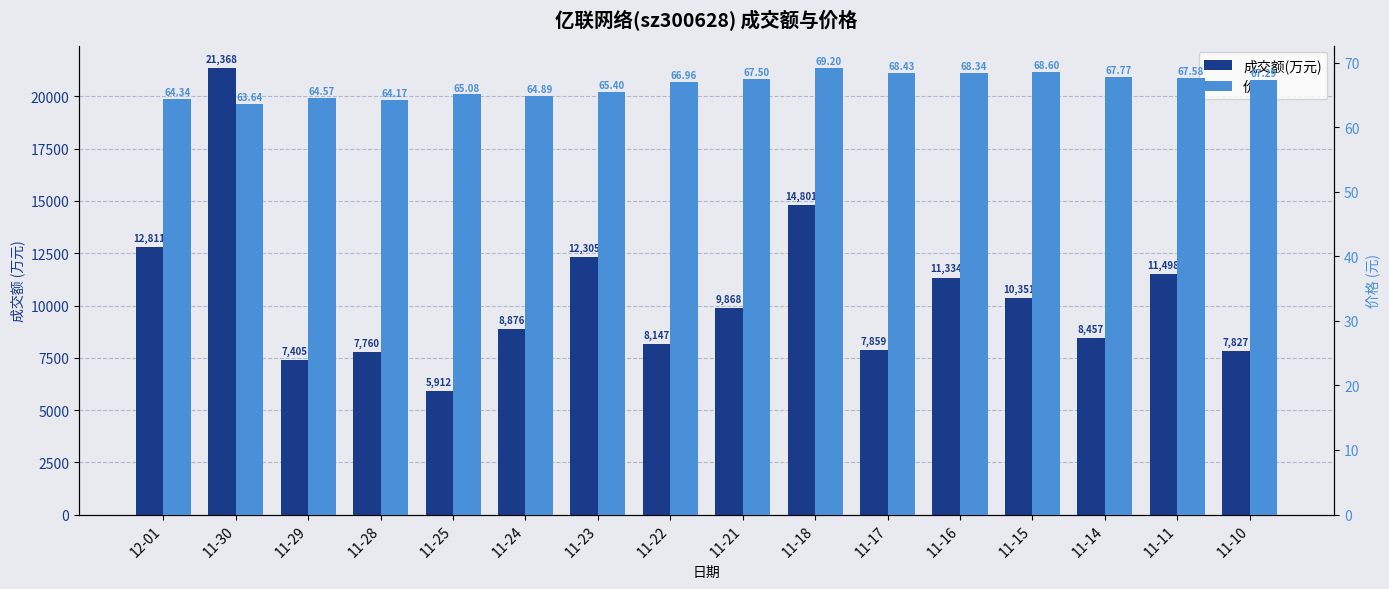

True or false: 价格 has a value of 67.0 at 11-22.

True